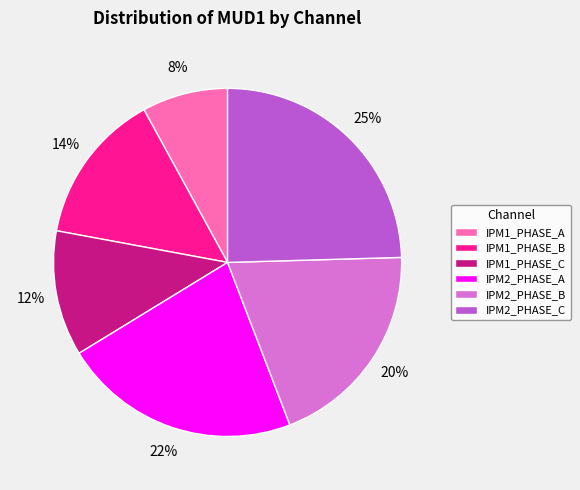

What is the largest slice in the pie chart?

IPM2_PHASE_C